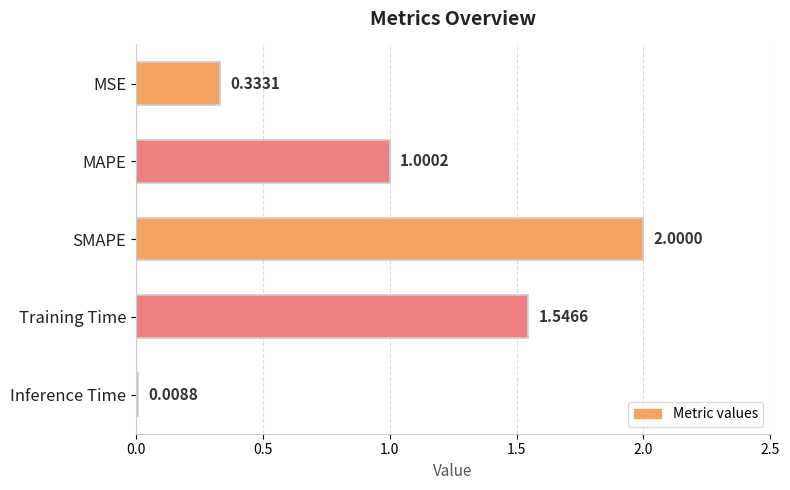

Rank the categories by value from lowest to highest.

Inference Time, MSE, MAPE, Training Time, SMAPE